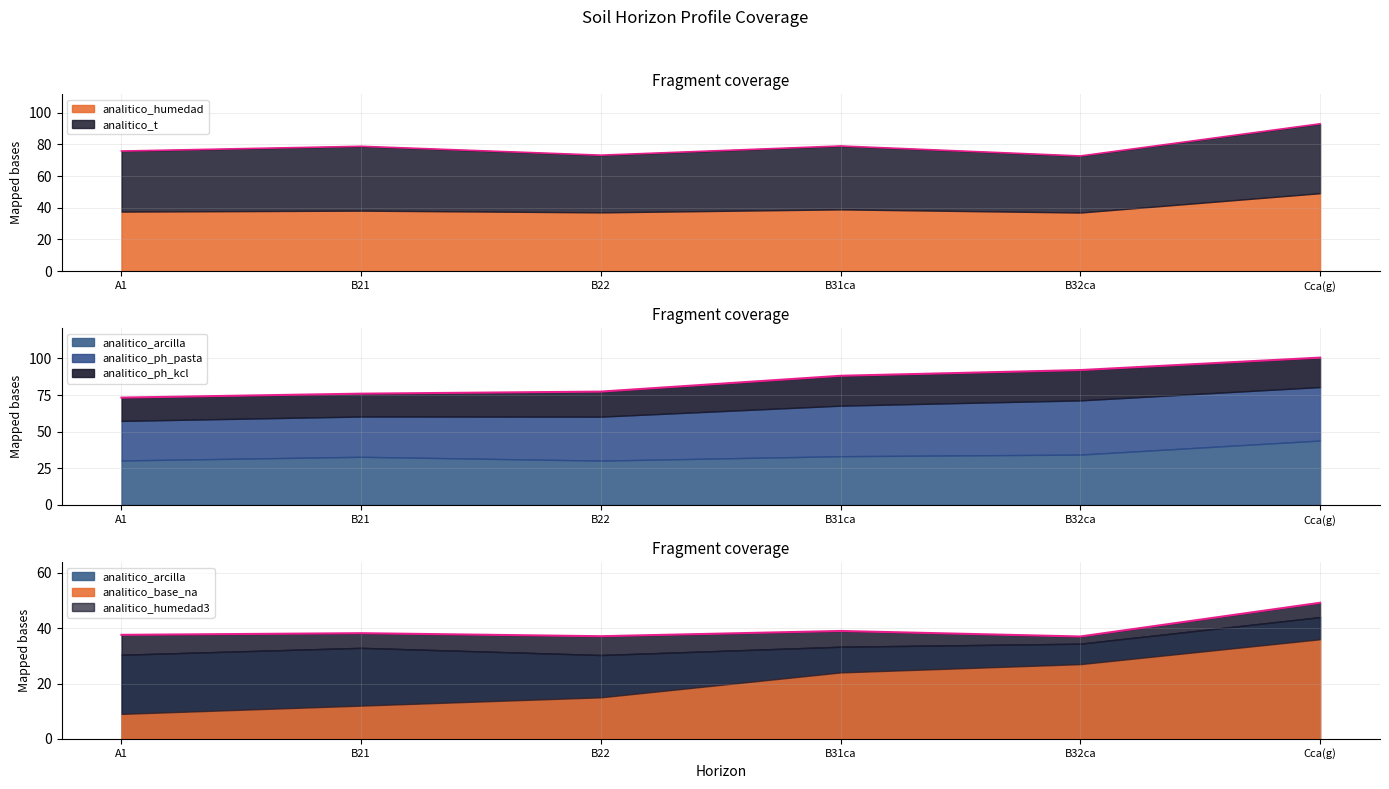

Which series has the widest spread of values?

analitico_arcilla